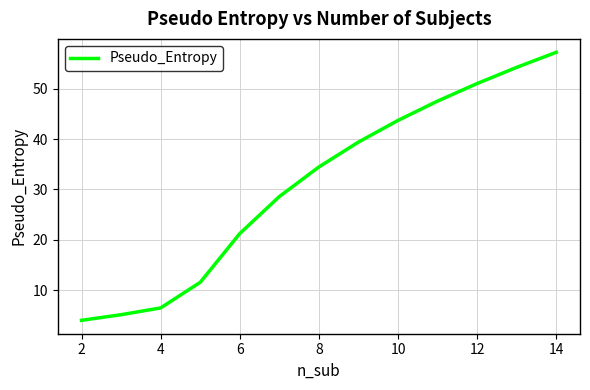

What is the difference between the maximum and minimum values?

53.2